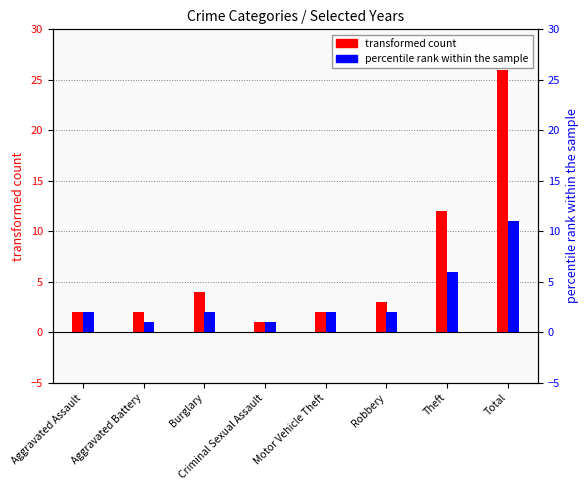

What is the difference between the maximum and second lowest values in the transformed count series?

24